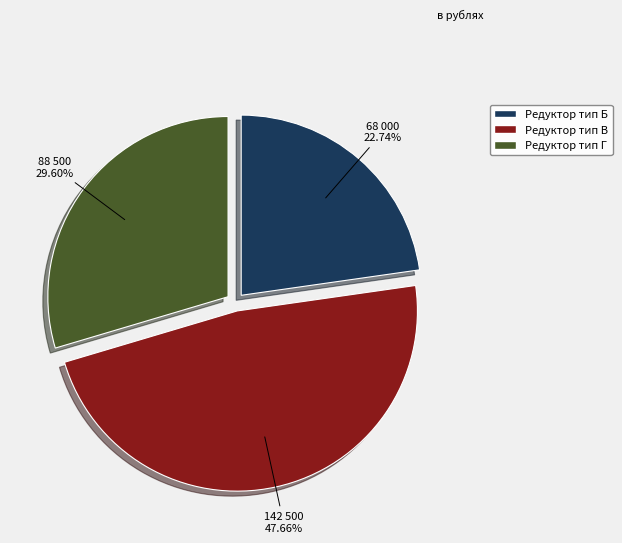

Which slice is the largest?

Редуктор тип В